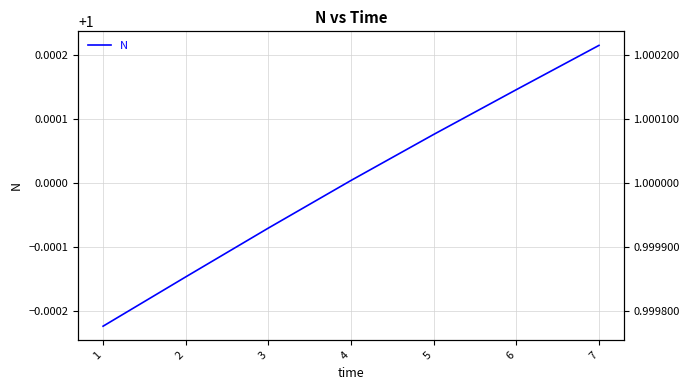

Read the value at 6.

1.0